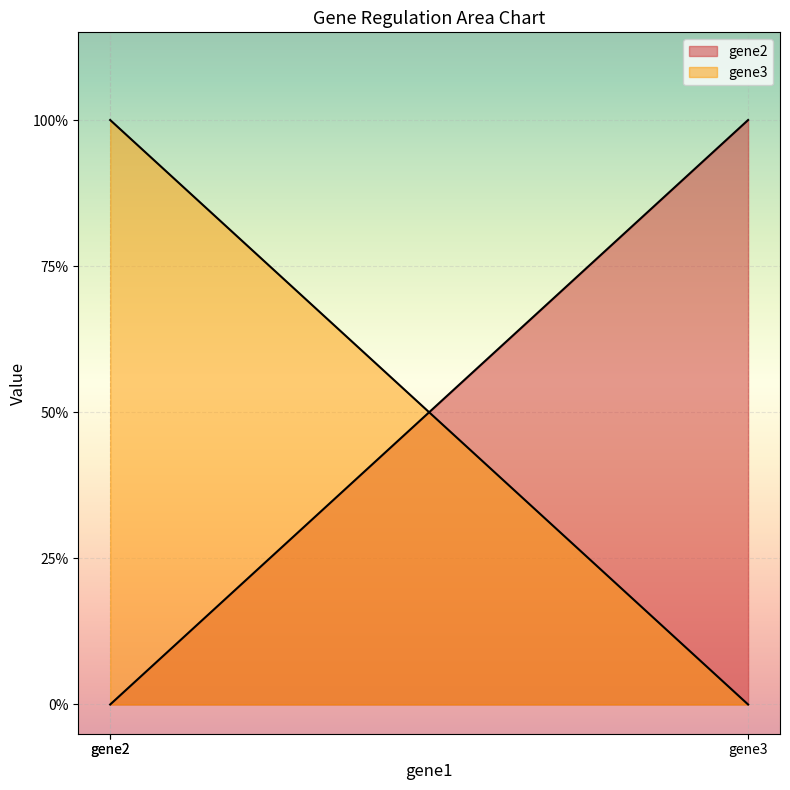

Is the value of gene2 at gene2 greater than the value of gene3 at gene2?

No